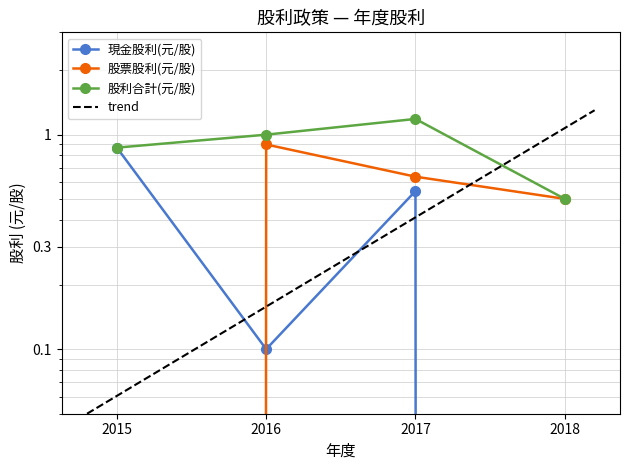

At which label does 股票股利(元/股) reach its peak?

2016